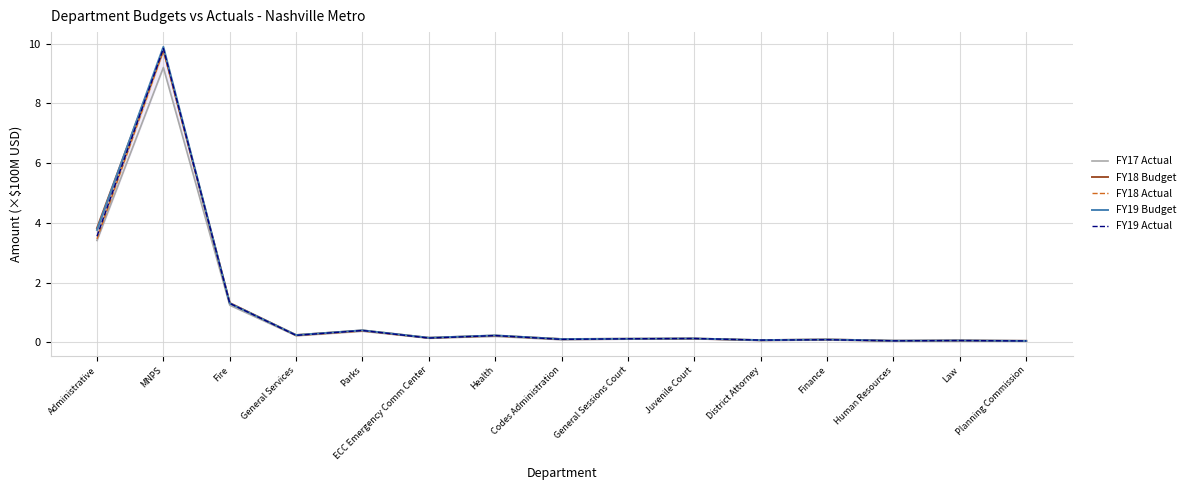

How many categories are shown in the chart?

15